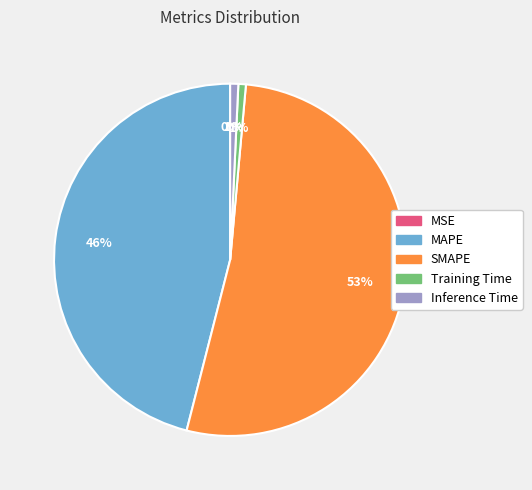

What percentage is the MAPE slice, to the nearest percent?

46%